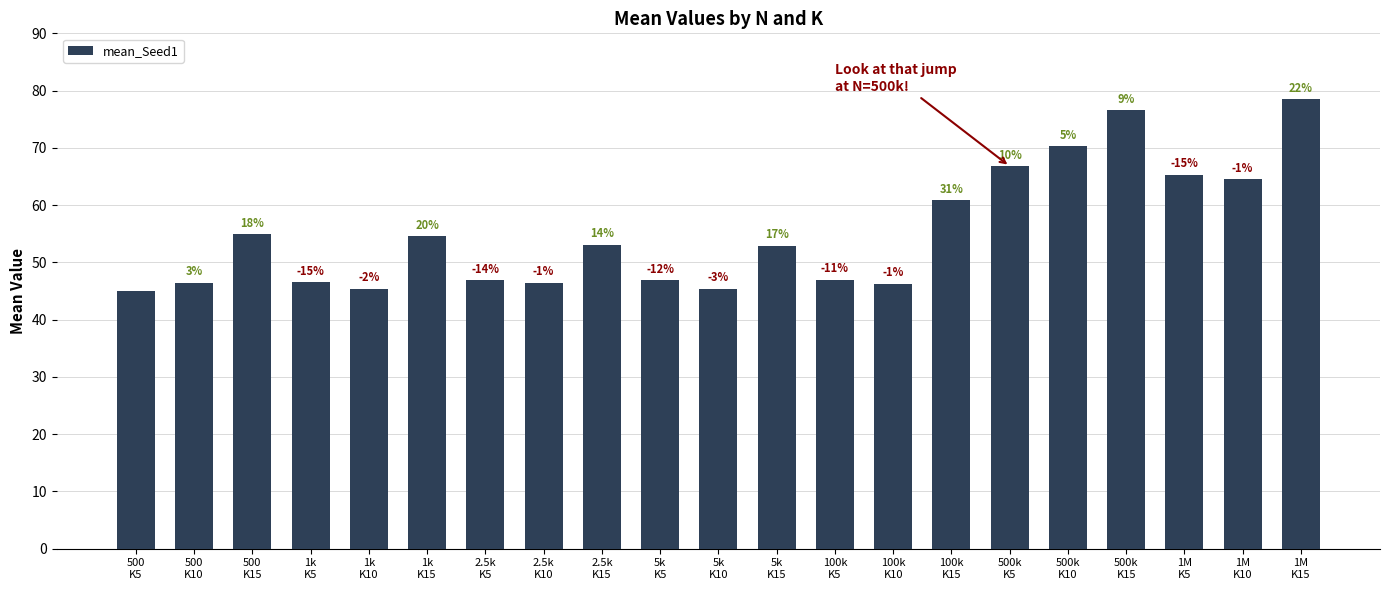

What is the label of the 7th bar from the left?

2.5k
K5